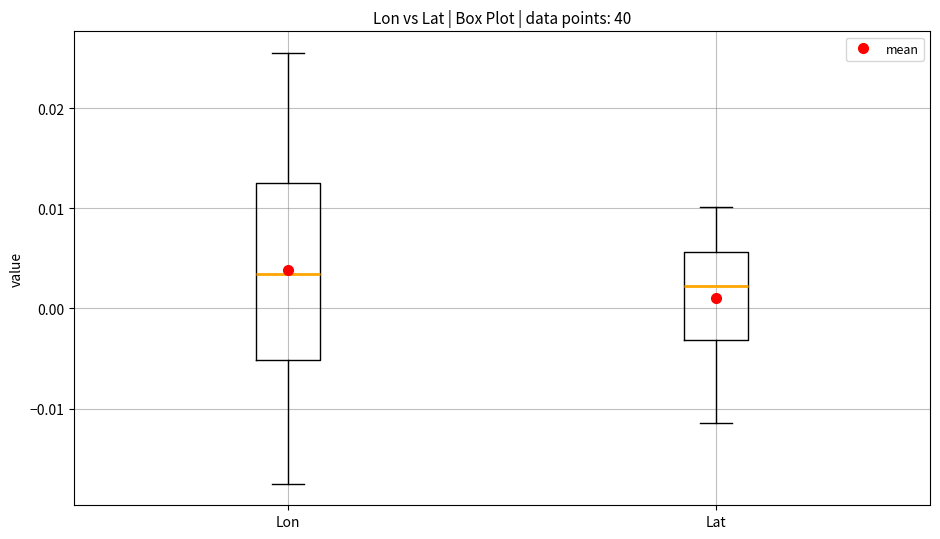

Reading left to right, read every box against the y-axis: the position of its median line, the range the box covers, and the ends of its whiskers. The values are not printed on the chart, so give them approximately, as read against the axis.

Lon: median 0.003, box -0.005 to 0.013, whiskers -0.018 to 0.026
Lat: median 0.002, box -0.003 to 0.006, whiskers -0.011 to 0.010